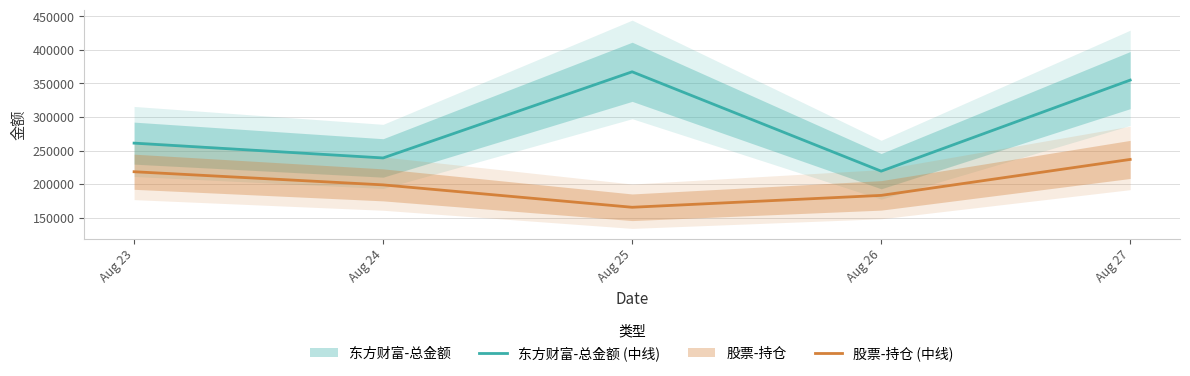

Reading right to left, what are all the values shown in this chart?

东方财富-总金额 (中线): 354935.9	219219.5	367314.2	238907.5	260975.7
股票-持仓 (中线): 236698.0	183110.9	165377.5	198768.7	218346.4